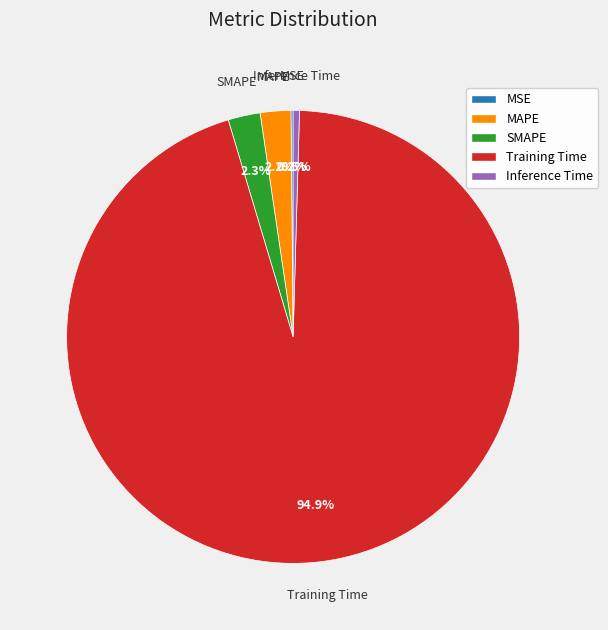

Is Training Time the majority of the pie?

Yes